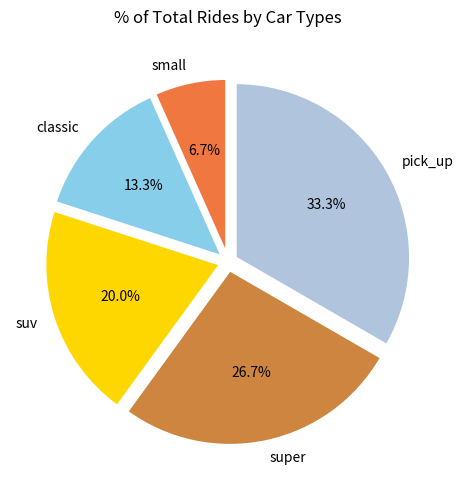

To the nearest percent, what is the combined percentage of classic and super?

40%